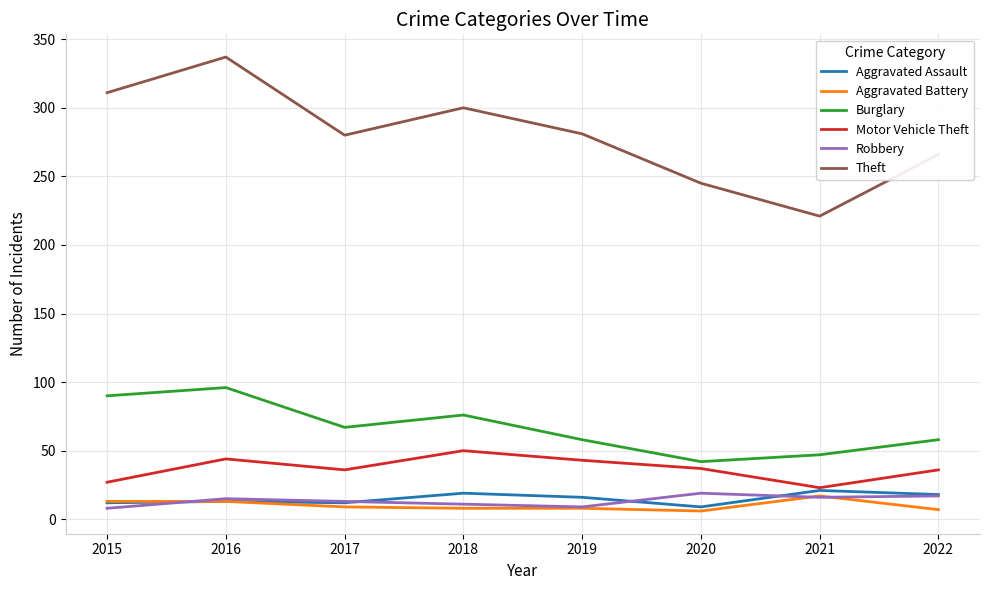

What is the total value across all series at 2019?

415